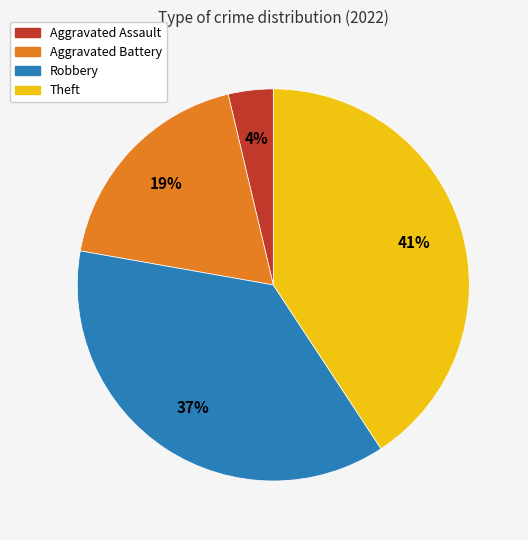

Is Robbery the majority of the pie?

No